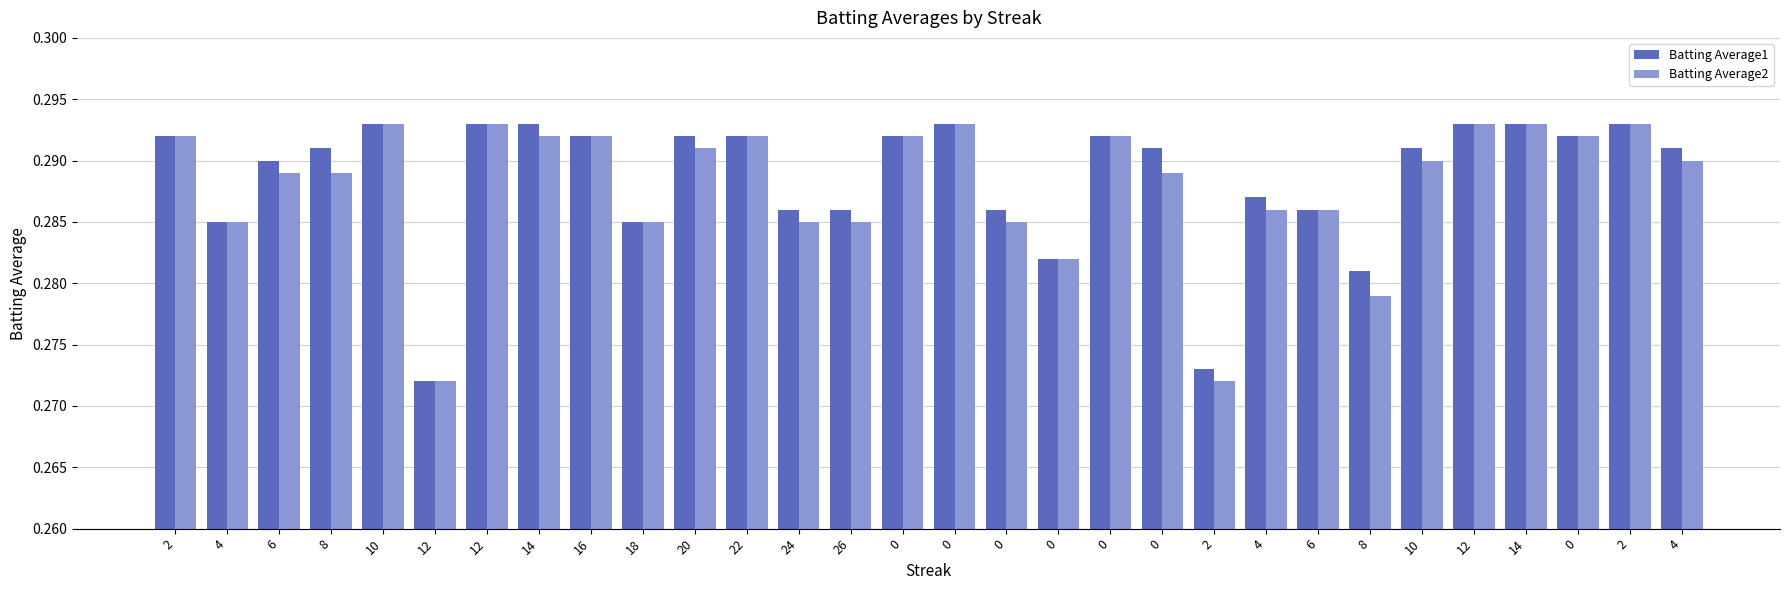

List the labels in order of Batting Average2 value, largest first.

10, 12, 0, 12, 14, 2, 2, 14, 16, 22, 0, 0, 0, 20, 10, 4, 6, 8, 0, 4, 6, 4, 18, 24, 26, 0, 0, 8, 12, 2